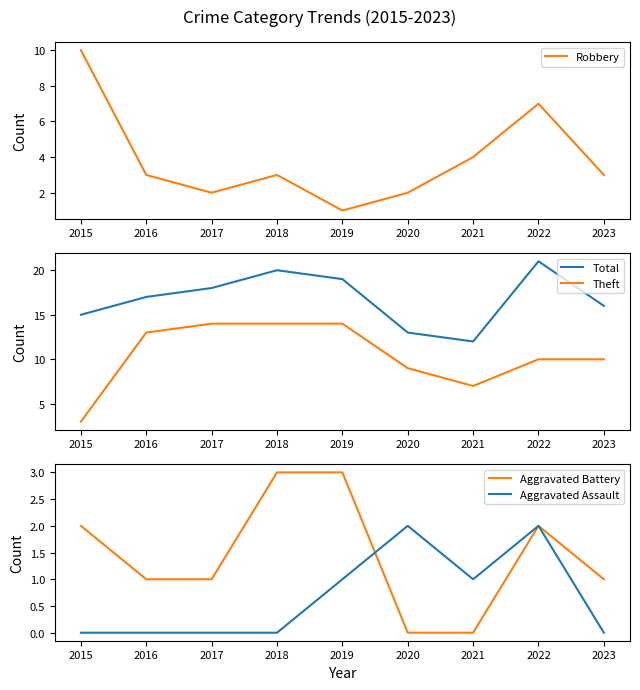

What are all the series names shown in the legend?

Robbery, Total, Theft, Aggravated Battery, Aggravated Assault